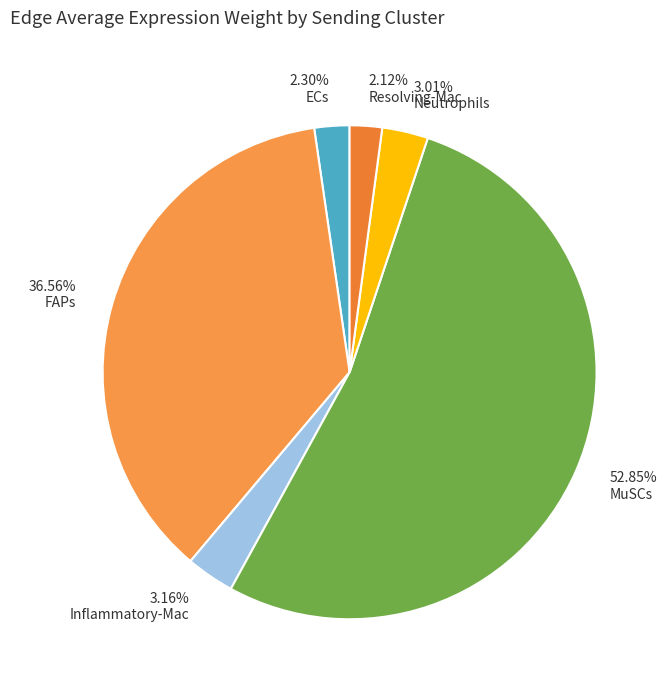

What is the ratio of the value at 2.12% Resolving-Mac to the value at 2.30% ECs?

0.9